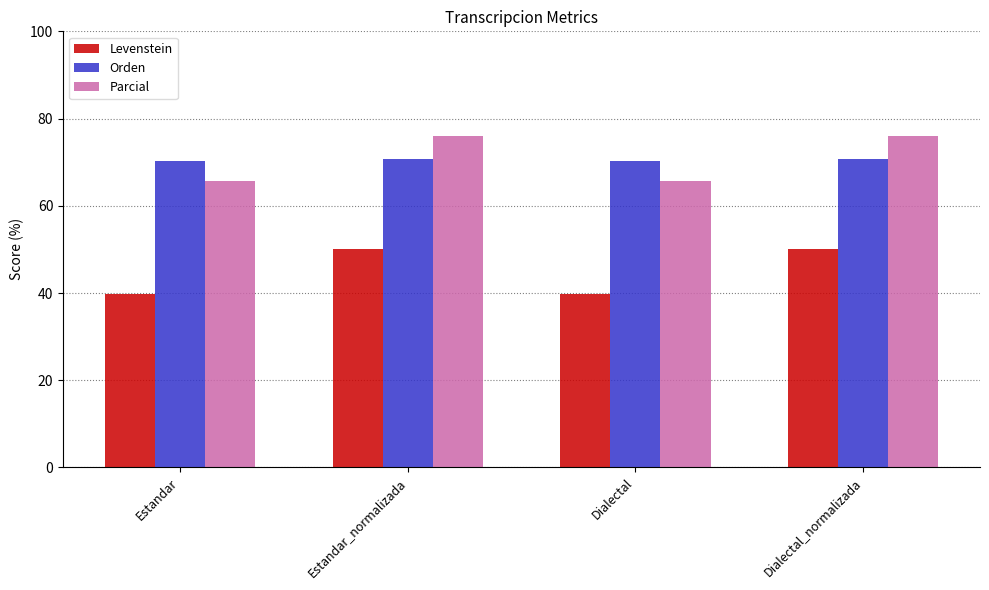

Rank the series at Dialectal from highest to lowest value.

Orden, Parcial, Levenstein